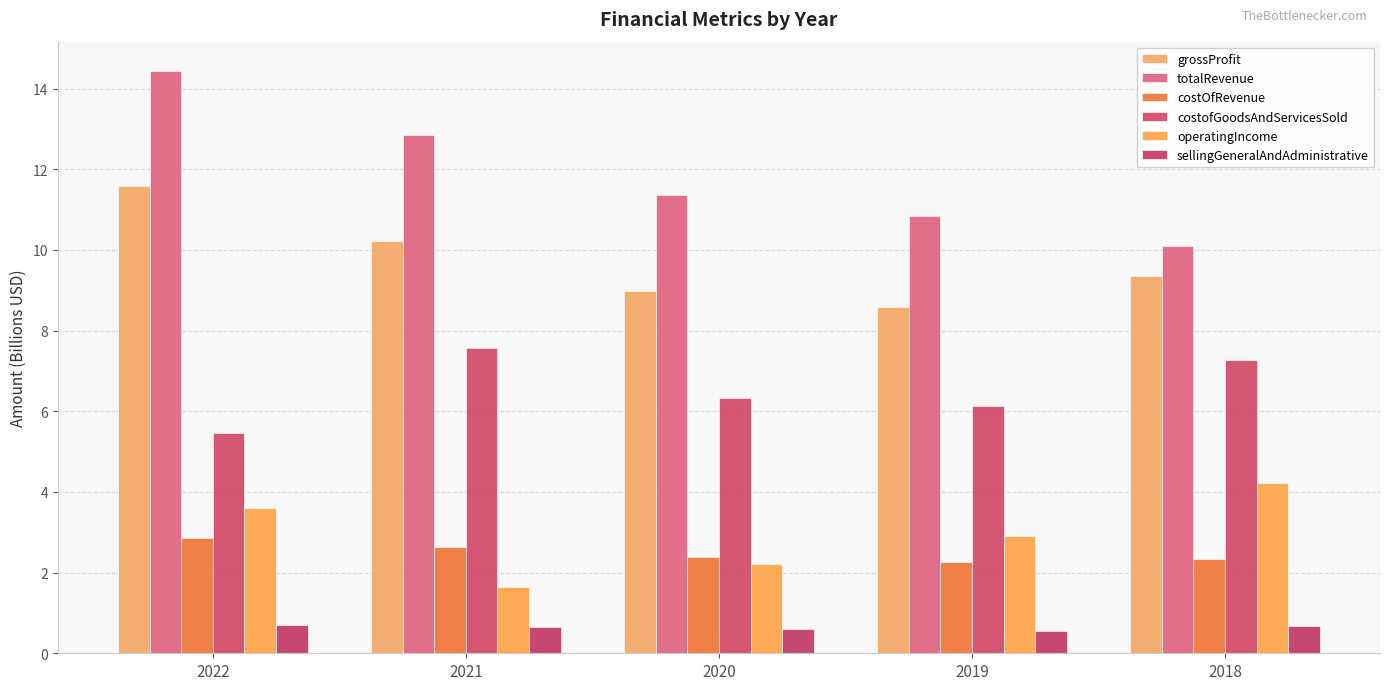

How many sellingGeneralAndAdministrative values are between 0 and 1?

5